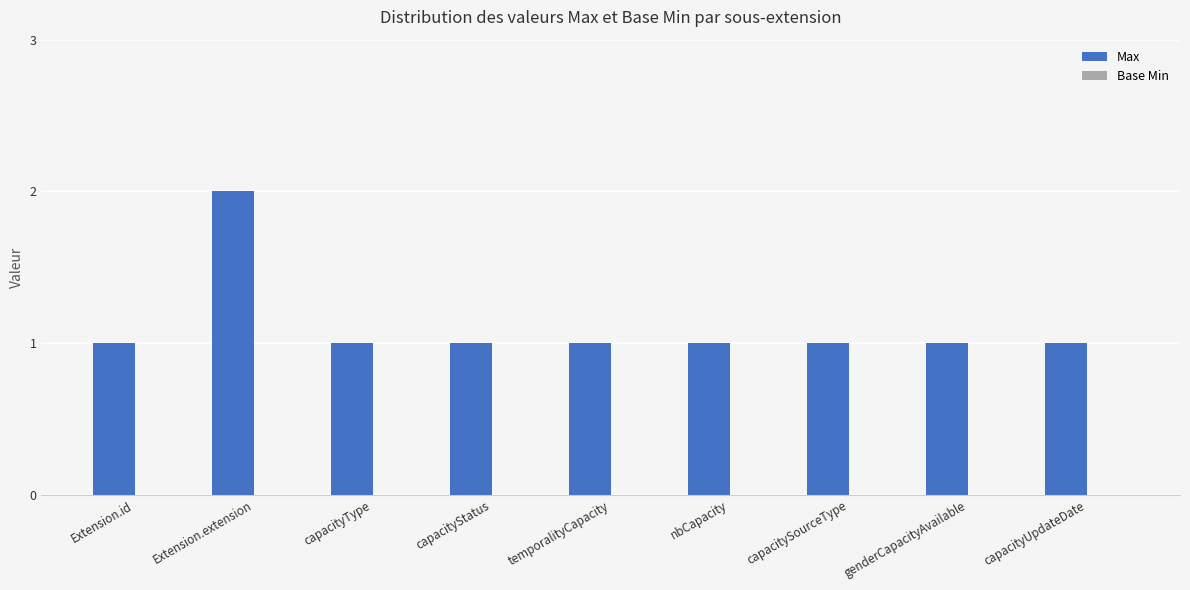

True or false: the data shows 2 at genderCapacityAvailable.

False